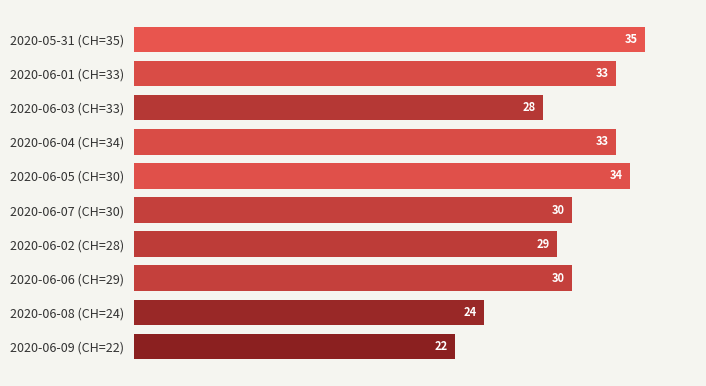

Approximately how many times larger is the value at 2020-06-07 (CH=30) compared to 2020-06-06 (CH=29)?

1.0